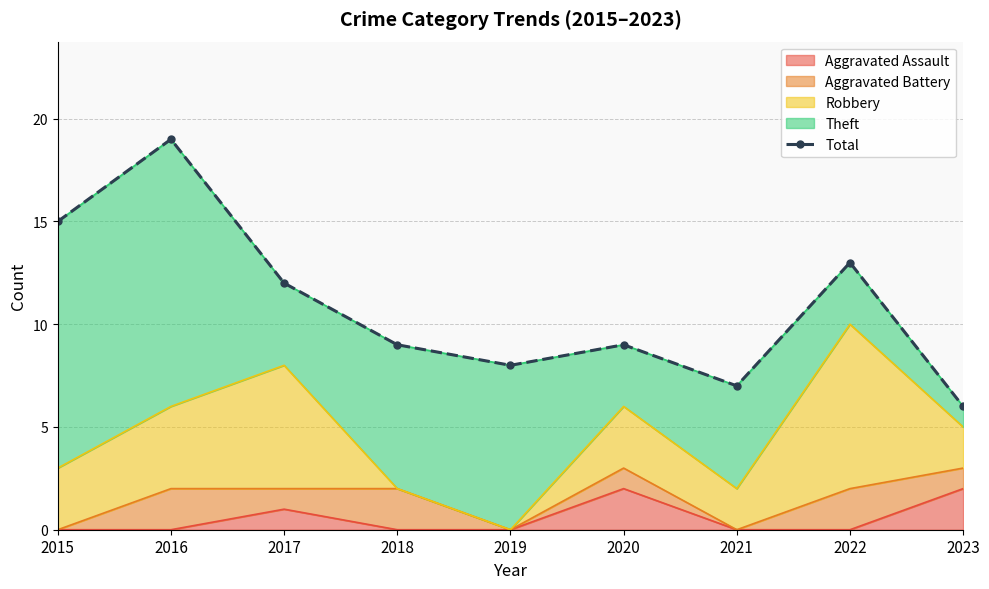

True or false: the data shows 15 at 2020.

False